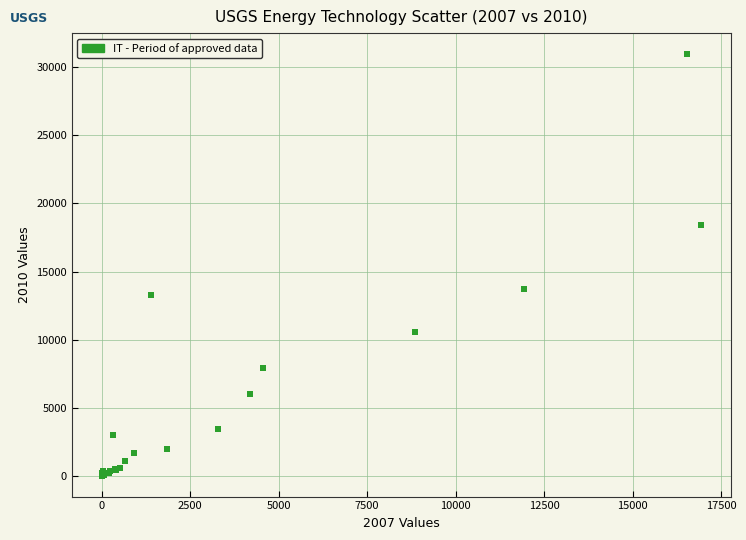

What Y value in the scatter plot is closest to 15489?

13735.1